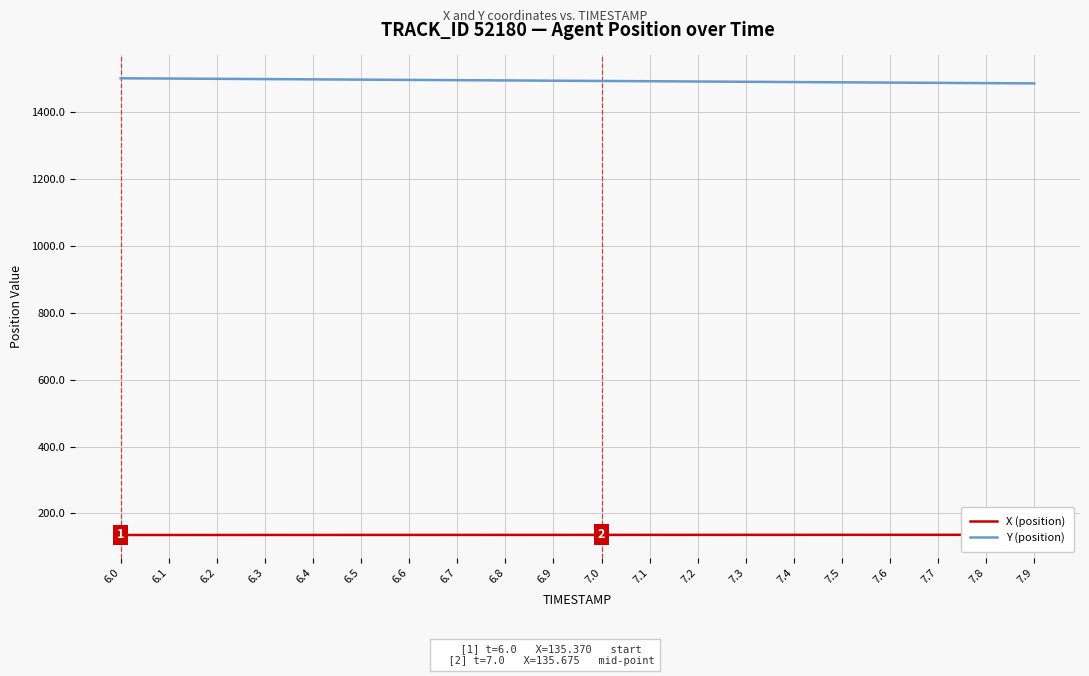

Is this an area chart (filled region under the line)?

No